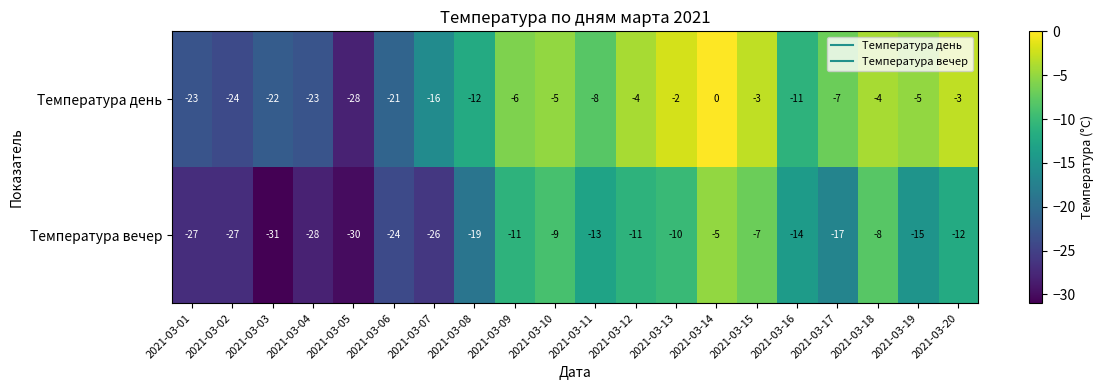

How many values in the Температура день series exceed -7?

9